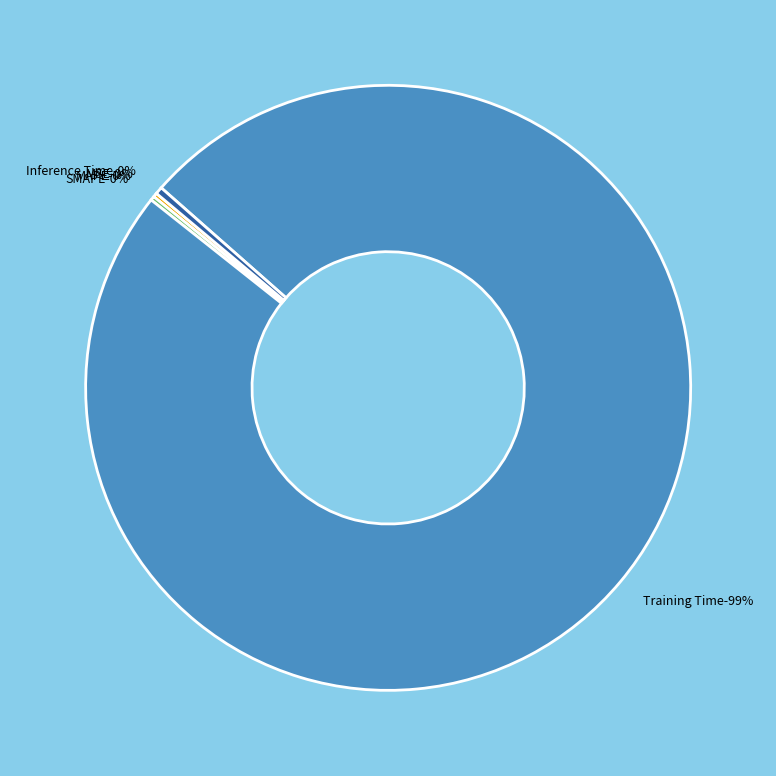

Count the number of slices in the pie.

5